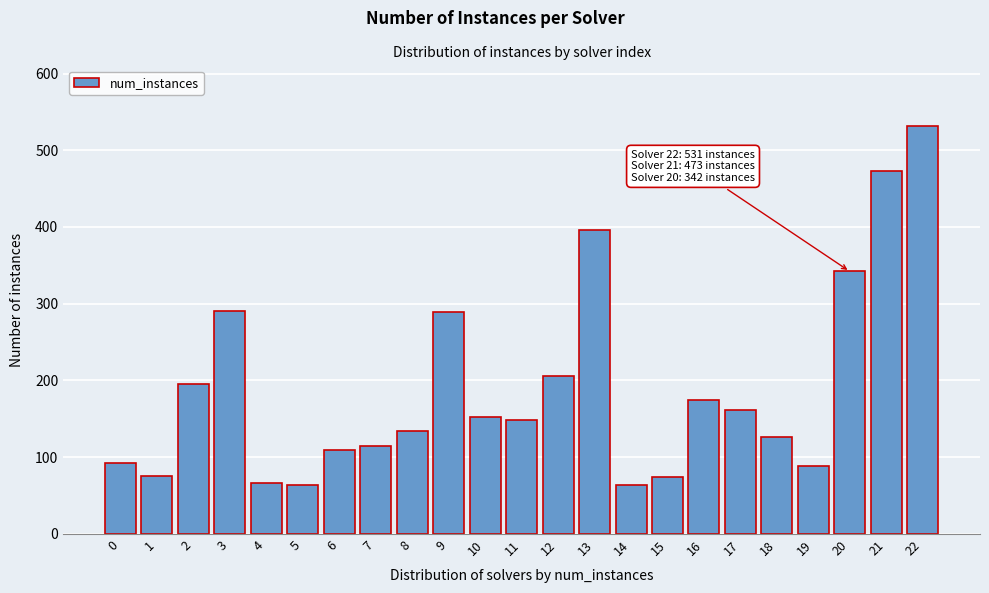

Is it true that the value at 20 is 83?

False